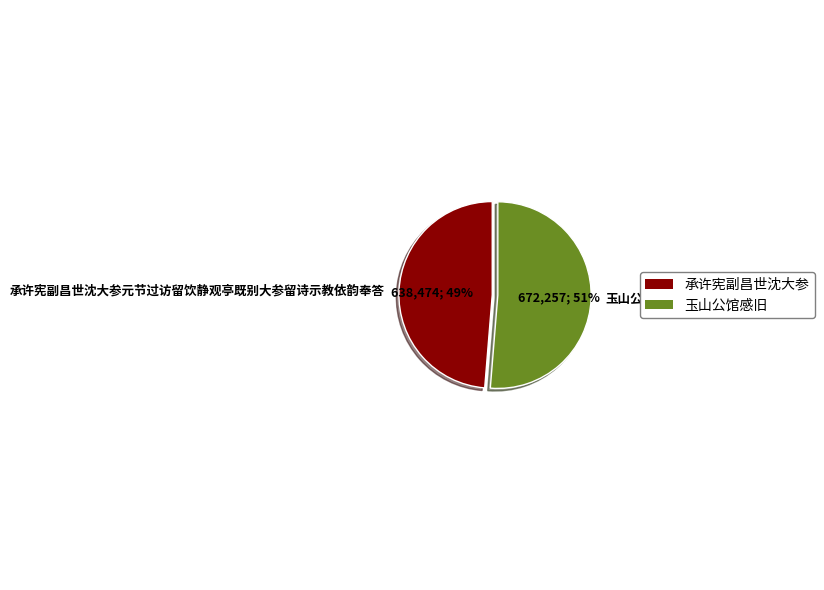

What percentage is the 承许宪副昌世沈大参 slice, to the nearest percent?

49%